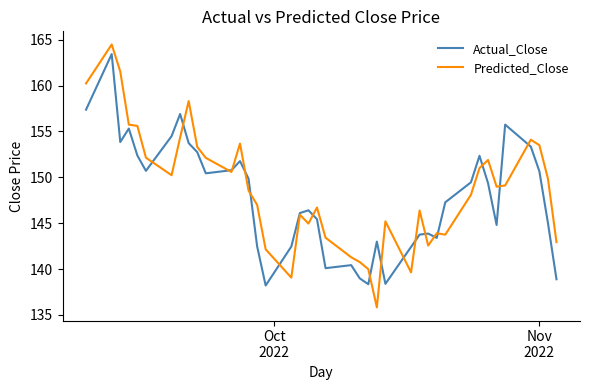

Which series has the largest range (max minus min)?

Predicted_Close